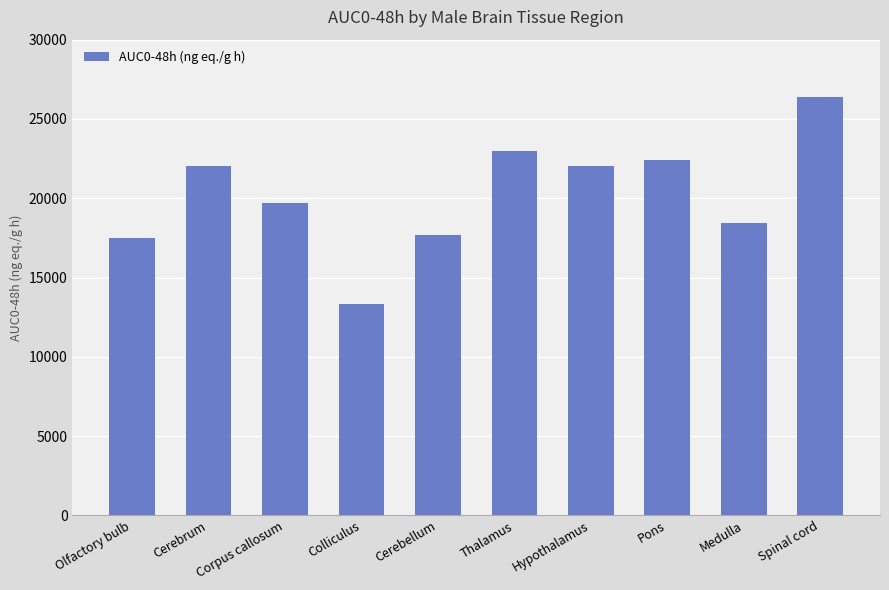

What is the label of the 3rd bar from the right?

Pons